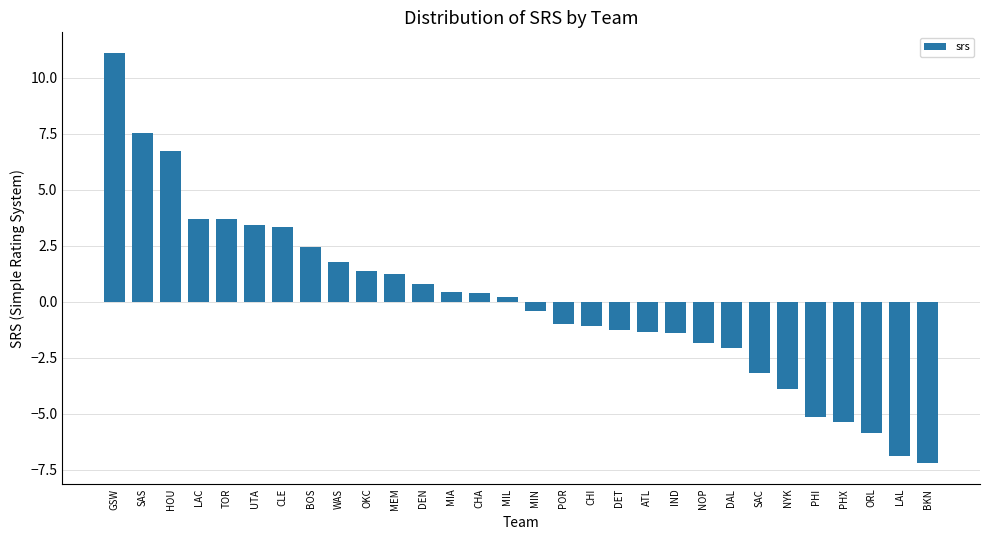

The value at CHA is 0.4. True or false?

True